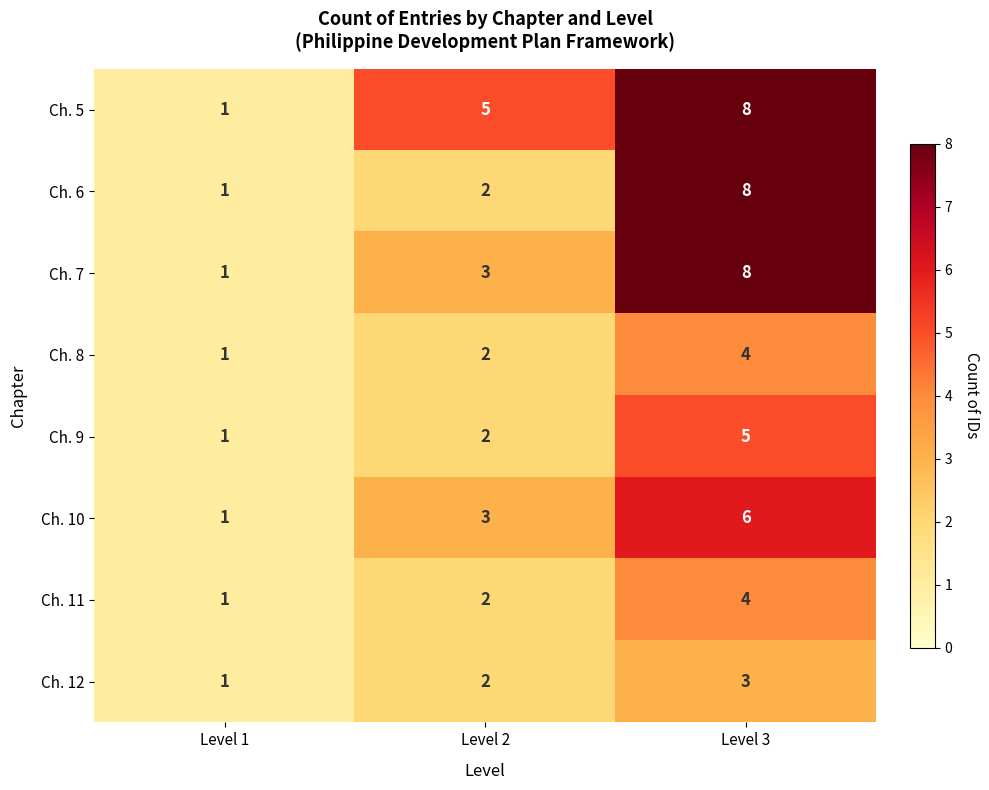

What is the total value across all series at Level 3?

46